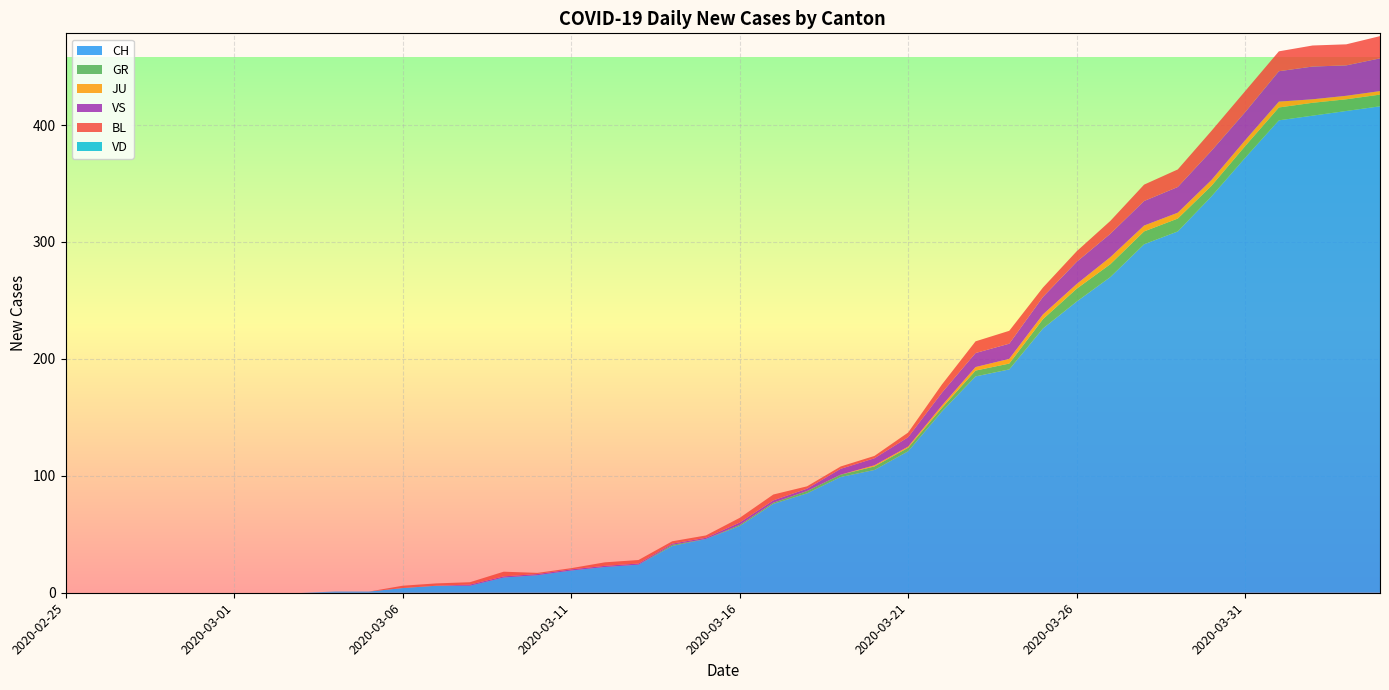

Reading left to right, what are all the values shown in this chart?

CH: 2020-02-25=0	2020-02-26=0	2020-02-27=0	2020-02-28=0	2020-02-29=0	2020-03-01=0	2020-03-02=0	2020-03-03=0	2020-03-04=1	2020-03-05=1	2020-03-06=4	2020-03-07=6	2020-03-08=6	2020-03-09=13	2020-03-10=15	2020-03-11=19	2020-03-12=22	2020-03-13=24	2020-03-14=40	2020-03-15=46	2020-03-16=57	2020-03-17=76	2020-03-18=85	2020-03-19=99	2020-03-20=105	2020-03-21=121	2020-03-22=155	2020-03-23=185	2020-03-24=191	2020-03-25=226	2020-03-26=249	2020-03-27=270	2020-03-28=298	2020-03-29=309	2020-03-30=339	2020-03-31=372	2020-04-01=404	2020-04-02=408	2020-04-03=412	2020-04-04=416
GR: 2020-02-25=0	2020-02-26=0	2020-02-27=0	2020-02-28=0	2020-02-29=0	2020-03-01=0	2020-03-02=0	2020-03-03=0	2020-03-04=0	2020-03-05=0	2020-03-06=0	2020-03-07=0	2020-03-08=0	2020-03-09=0	2020-03-10=0	2020-03-11=0	2020-03-12=0	2020-03-13=0	2020-03-14=1	2020-03-15=0	2020-03-16=1	2020-03-17=1	2020-03-18=2	2020-03-19=2	2020-03-20=3	2020-03-21=3	2020-03-22=3	2020-03-23=5	2020-03-24=5	2020-03-25=8	2020-03-26=11	2020-03-27=11	2020-03-28=11	2020-03-29=11	2020-03-30=9	2020-03-31=10	2020-04-01=11	2020-04-02=11	2020-04-03=10	2020-04-04=10
JU: 2020-02-25=0	2020-02-26=0	2020-02-27=0	2020-02-28=0	2020-02-29=0	2020-03-01=0	2020-03-02=0	2020-03-03=0	2020-03-04=0	2020-03-05=0	2020-03-06=0	2020-03-07=0	2020-03-08=0	2020-03-09=0	2020-03-10=0	2020-03-11=0	2020-03-12=0	2020-03-13=0	2020-03-14=0	2020-03-15=0	2020-03-16=0	2020-03-17=0	2020-03-18=0	2020-03-19=0	2020-03-20=1	2020-03-21=1	2020-03-22=2	2020-03-23=3	2020-03-24=4	2020-03-25=4	2020-03-26=4	2020-03-27=6	2020-03-28=5	2020-03-29=5	2020-03-30=5	2020-03-31=5	2020-04-01=5	2020-04-02=3	2020-04-03=3	2020-04-04=3
VS: 2020-02-25=0	2020-02-26=0	2020-02-27=0	2020-02-28=0	2020-02-29=0	2020-03-01=0	2020-03-02=0	2020-03-03=0	2020-03-04=0	2020-03-05=0	2020-03-06=0	2020-03-07=0	2020-03-08=1	2020-03-09=1	2020-03-10=1	2020-03-11=1	2020-03-12=1	2020-03-13=1	2020-03-14=1	2020-03-15=1	2020-03-16=2	2020-03-17=2	2020-03-18=2	2020-03-19=5	2020-03-20=6	2020-03-21=8	2020-03-22=11	2020-03-23=12	2020-03-24=13	2020-03-25=15	2020-03-26=19	2020-03-27=20	2020-03-28=21	2020-03-29=22	2020-03-30=25	2020-03-31=24	2020-04-01=26	2020-04-02=28	2020-04-03=26	2020-04-04=28
BL: 2020-02-25=0	2020-02-26=0	2020-02-27=0	2020-02-28=0	2020-02-29=0	2020-03-01=0	2020-03-02=0	2020-03-03=0	2020-03-04=0	2020-03-05=0	2020-03-06=2	2020-03-07=2	2020-03-08=2	2020-03-09=4	2020-03-10=1	2020-03-11=1	2020-03-12=3	2020-03-13=3	2020-03-14=2	2020-03-15=2	2020-03-16=4	2020-03-17=5	2020-03-18=2	2020-03-19=2	2020-03-20=2	2020-03-21=4	2020-03-22=7	2020-03-23=10	2020-03-24=11	2020-03-25=8	2020-03-26=9	2020-03-27=11	2020-03-28=14	2020-03-29=15	2020-03-30=17	2020-03-31=18	2020-04-01=17	2020-04-02=18	2020-04-03=18	2020-04-04=19
VD: 2020-02-25=0	2020-02-26=0	2020-02-27=0	2020-02-28=0	2020-02-29=0	2020-03-01=0	2020-03-02=0	2020-03-03=0	2020-03-04=0	2020-03-05=0	2020-03-06=0	2020-03-07=0	2020-03-08=0	2020-03-09=0	2020-03-10=0	2020-03-11=0	2020-03-12=0	2020-03-13=0	2020-03-14=0	2020-03-15=0	2020-03-16=0	2020-03-17=0	2020-03-18=0	2020-03-19=0	2020-03-20=0	2020-03-21=0	2020-03-22=0	2020-03-23=0	2020-03-24=0	2020-03-25=0	2020-03-26=0	2020-03-27=0	2020-03-28=0	2020-03-29=0	2020-03-30=0	2020-03-31=0	2020-04-01=0	2020-04-02=0	2020-04-03=0	2020-04-04=0